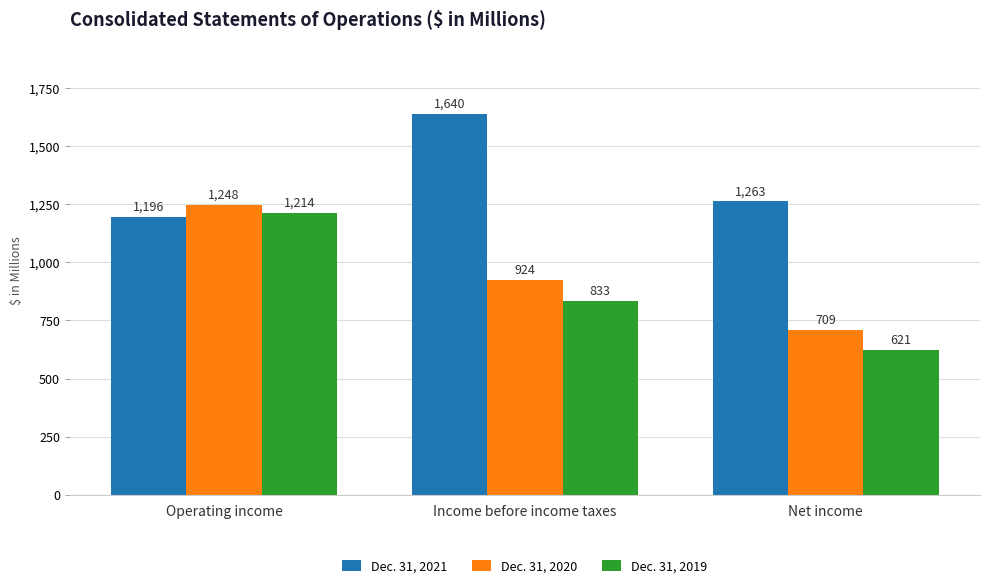

Is it true that Dec. 31, 2019 equals 621 at Net income?

True